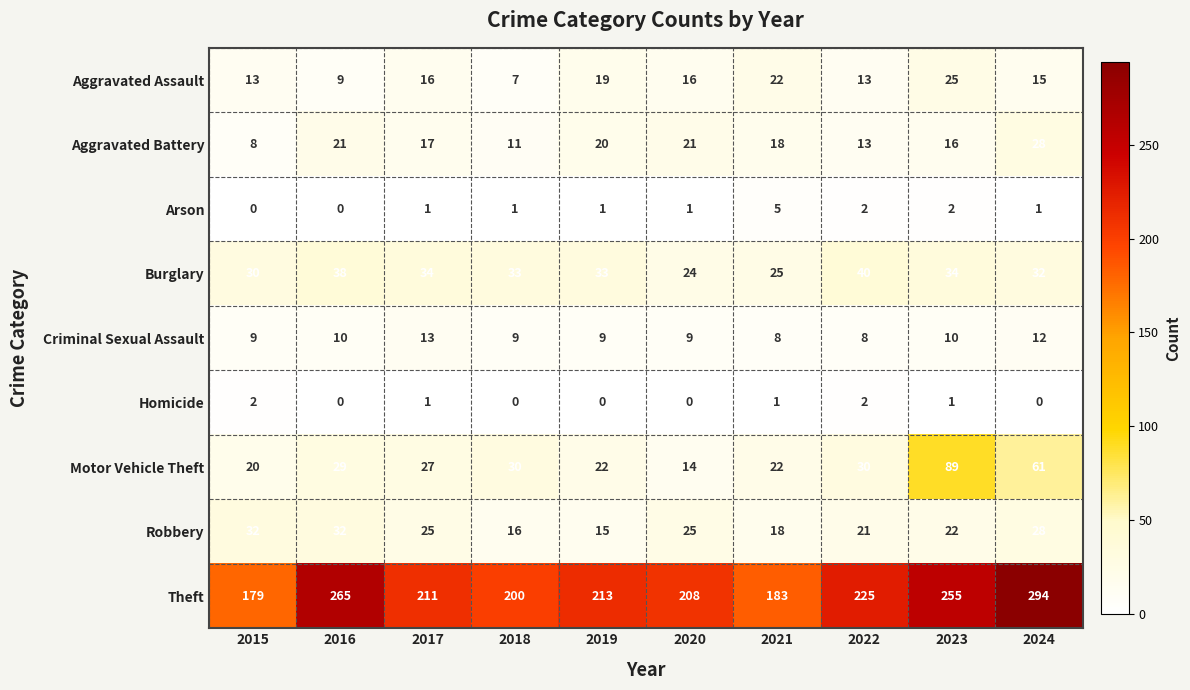

Which series has the largest range (max minus min)?

Theft